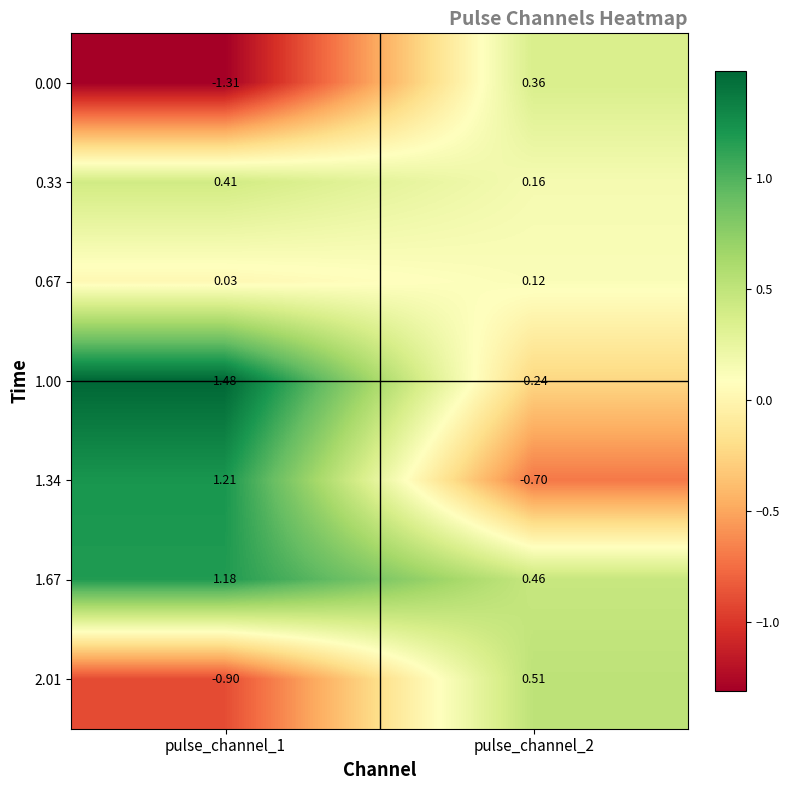

At which category is the sum across all series the highest?

pulse_channel_1